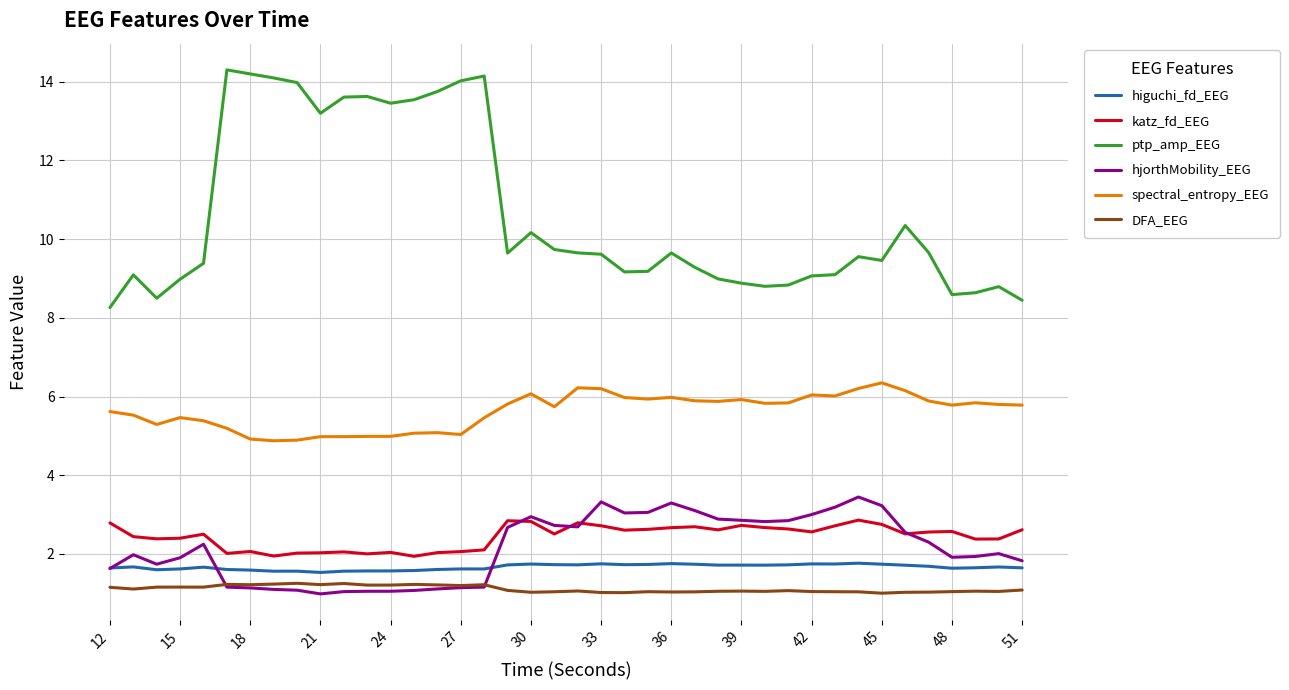

What is the greatest value displayed?

14.3